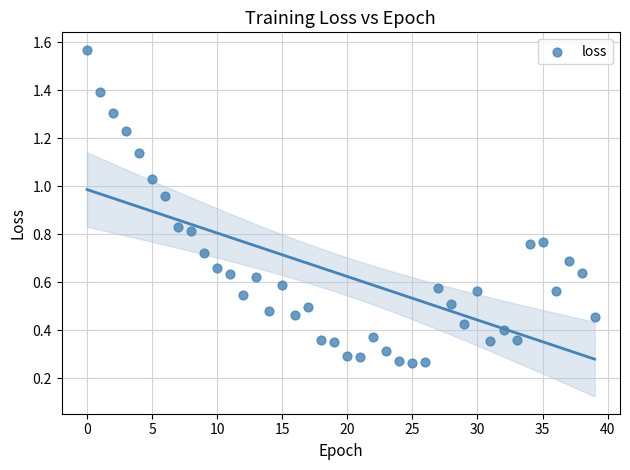

What is the range of Y values (max minus min)?

1.3